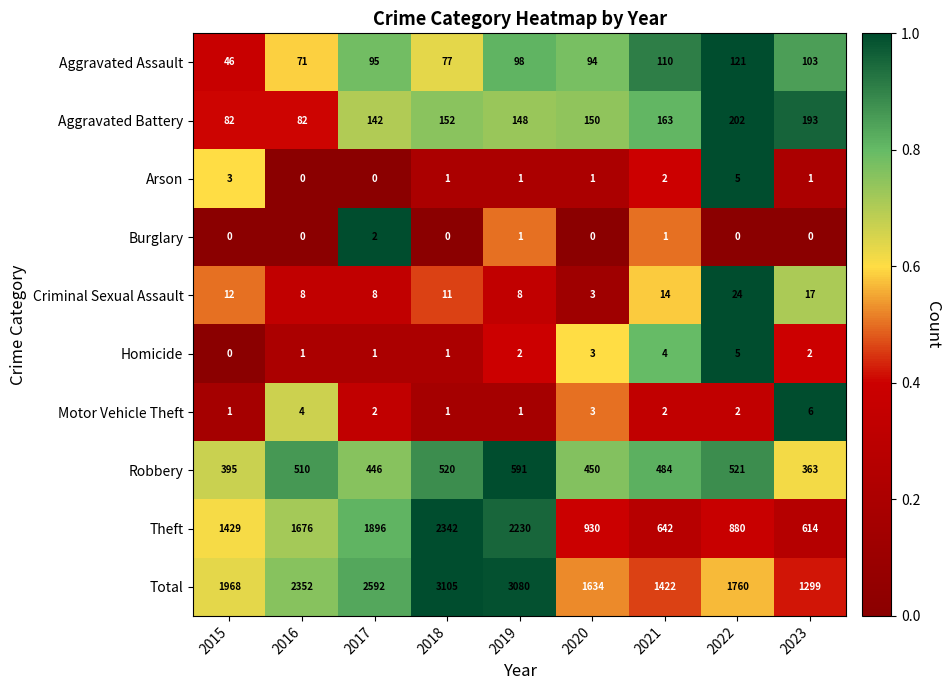

Which label corresponds to the largest value in the chart?

2018